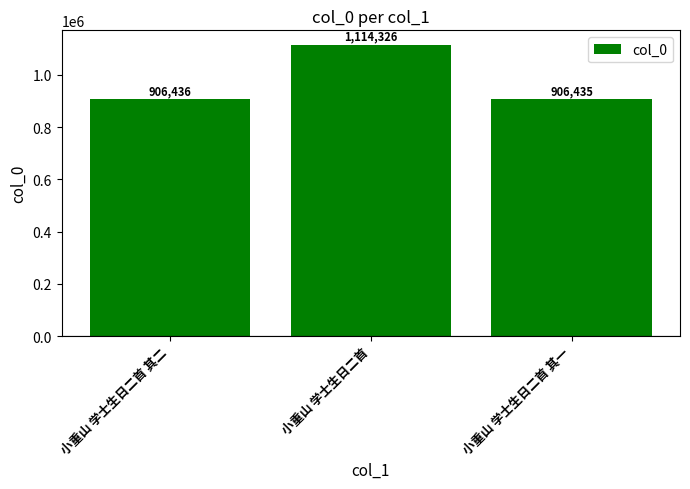

What is the label of the 2nd bar from the left?

小重山 学士生日二首